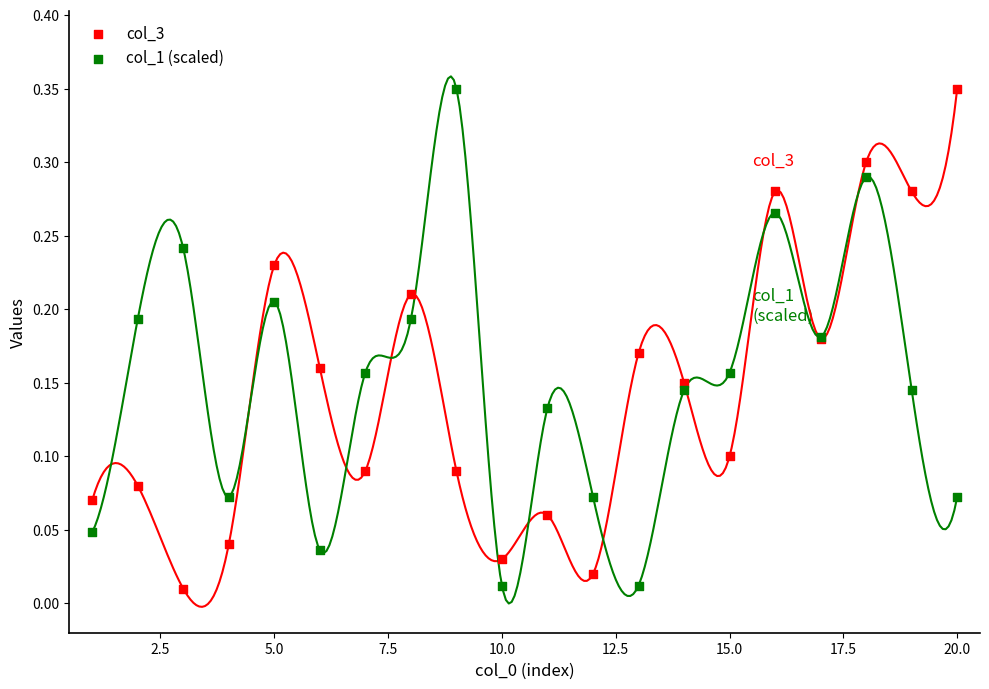

What is the X range (max minus min) for the scatter plot?

19.0